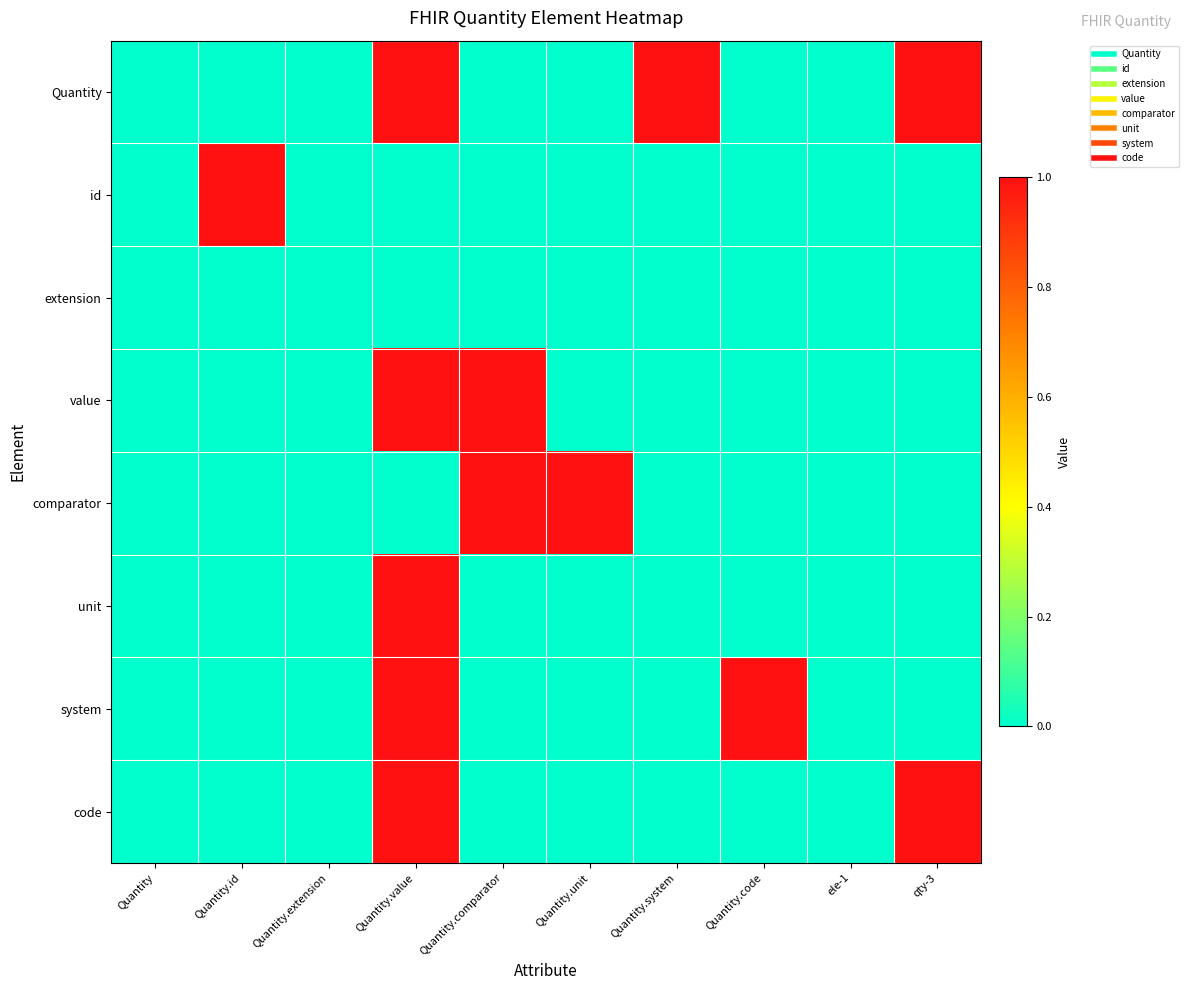

Which series has the widest spread of values?

Quantity